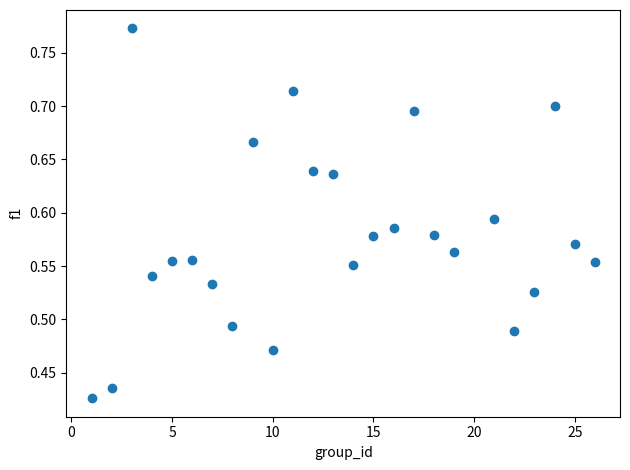

What is the range of X values (max minus min)?

25.0